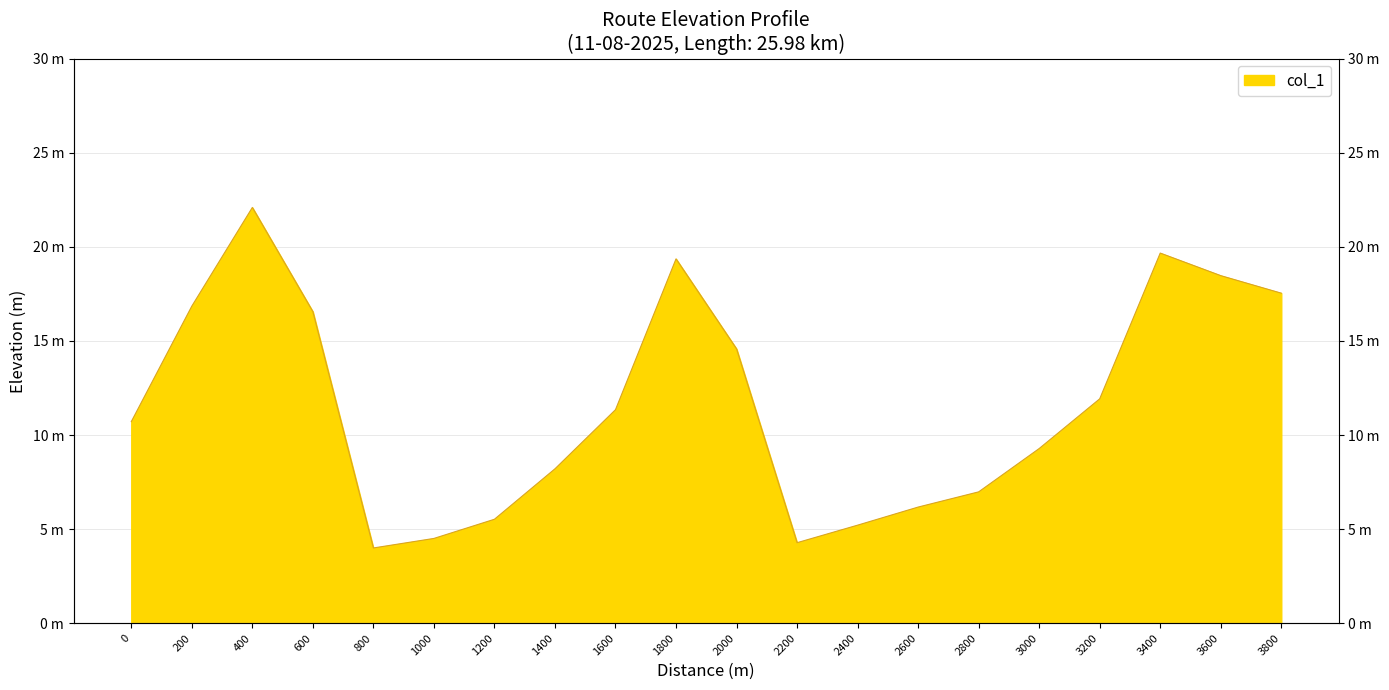

Read the value at 3400.

19.7